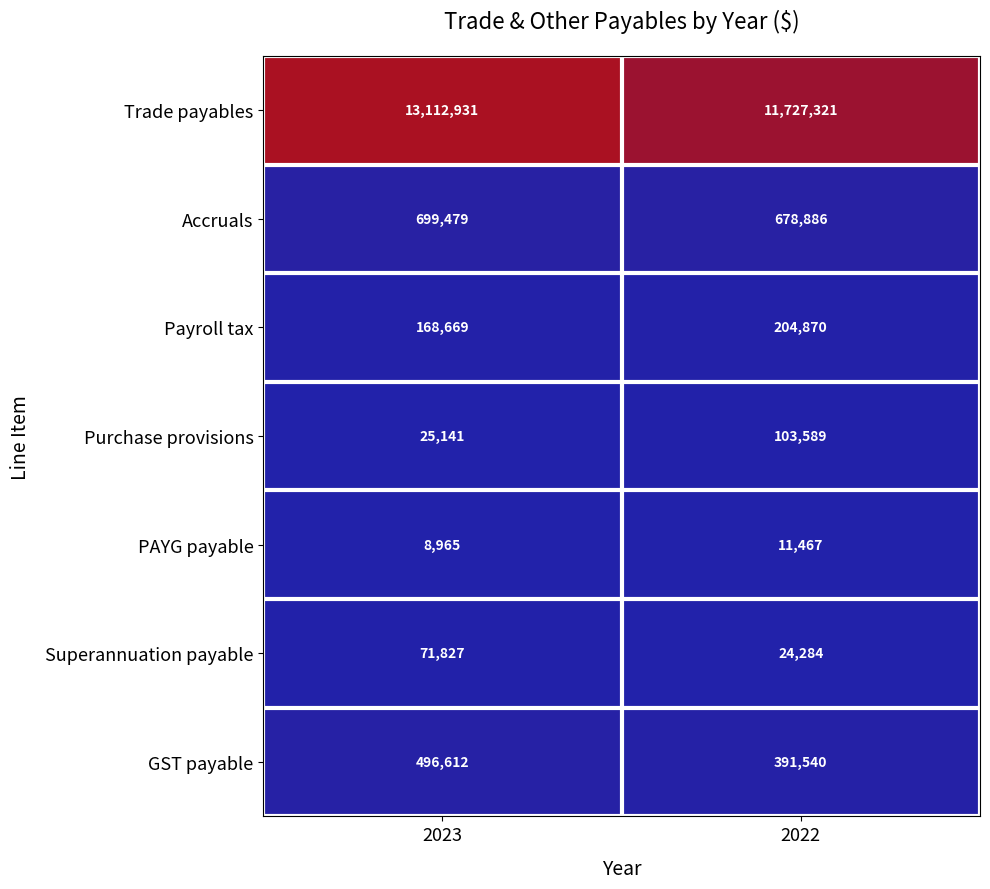

What is the approximate value of Payroll tax at 2022, to the nearest 50?

204850